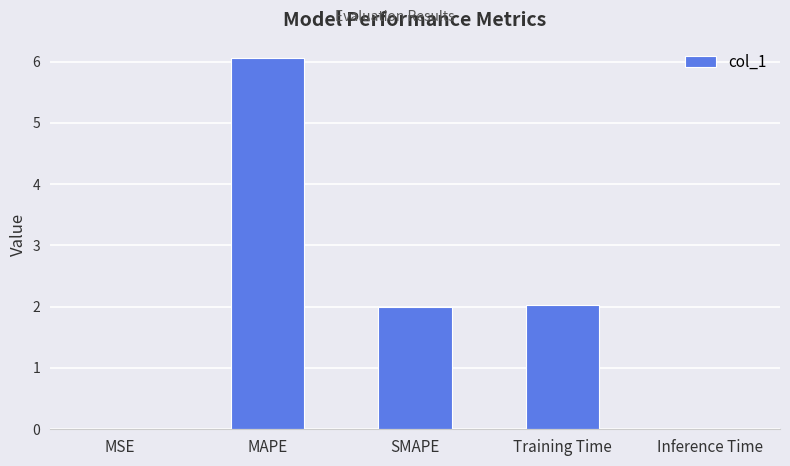

What value does the data have at SMAPE?

2.0